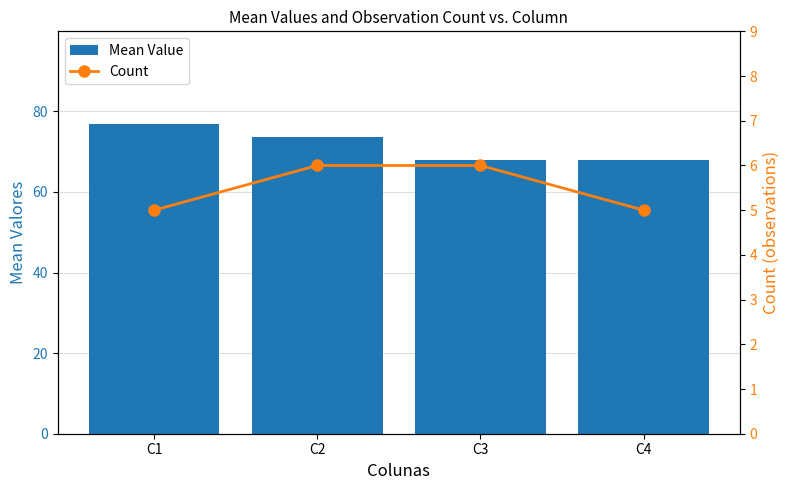

Count the number of categories in the chart.

4